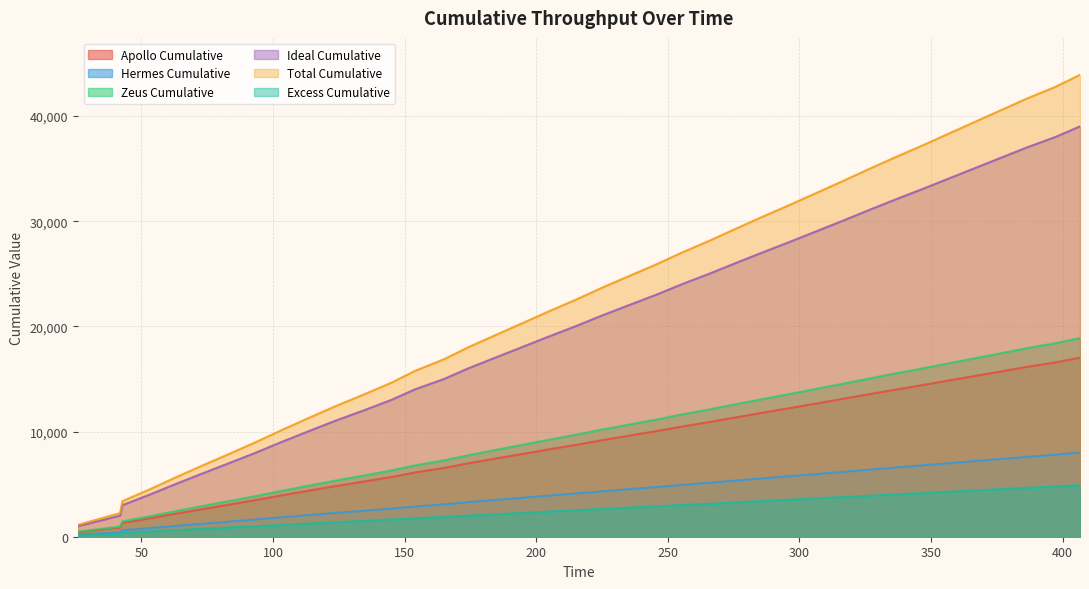

True or false: Apollo Cumulative and Zeus Cumulative cross at least once.

False